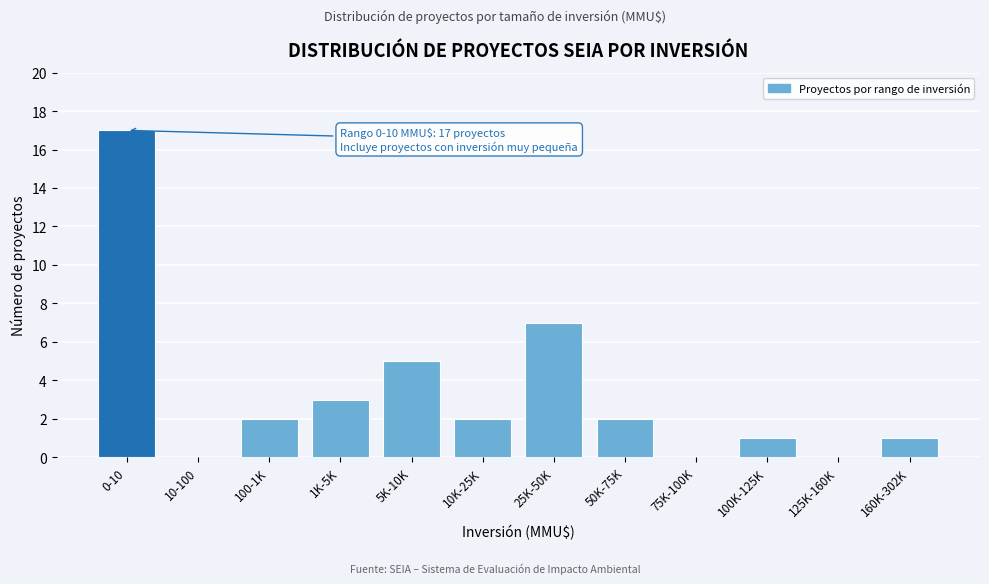

Reading left to right, list all the values displayed in this chart.

0-10=17	10-100=0	100-1K=2	1K-5K=3	5K-10K=5	10K-25K=2	25K-50K=7	50K-75K=2	75K-100K=0	100K-125K=1	125K-160K=0	160K-302K=1